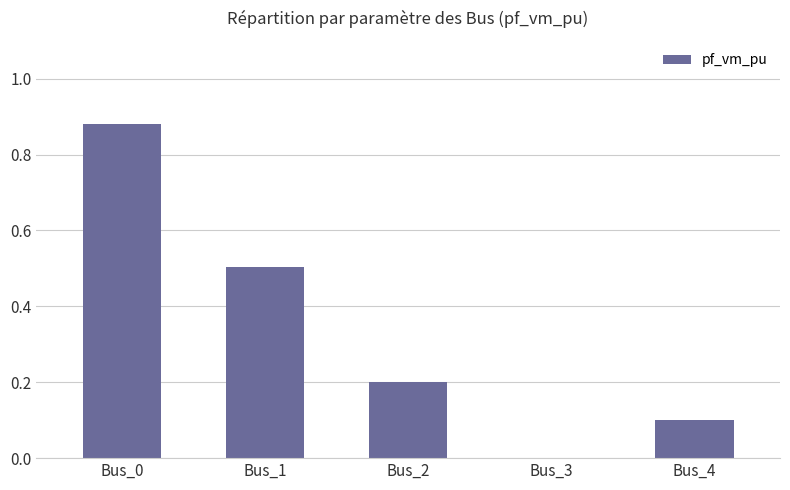

Which category has the highest value across all series?

Bus_0